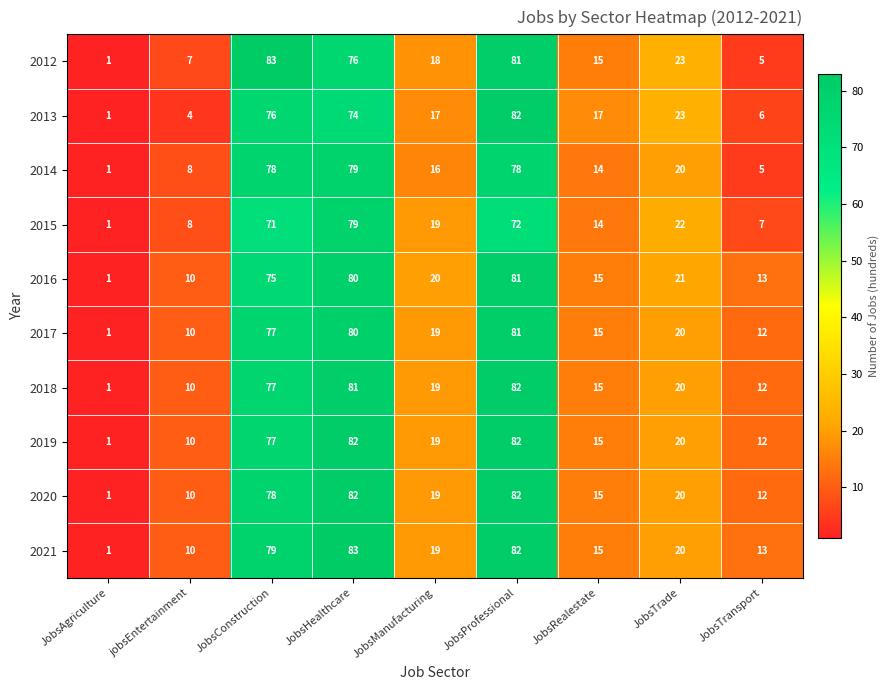

What is the minimum value shown in the chart?

1